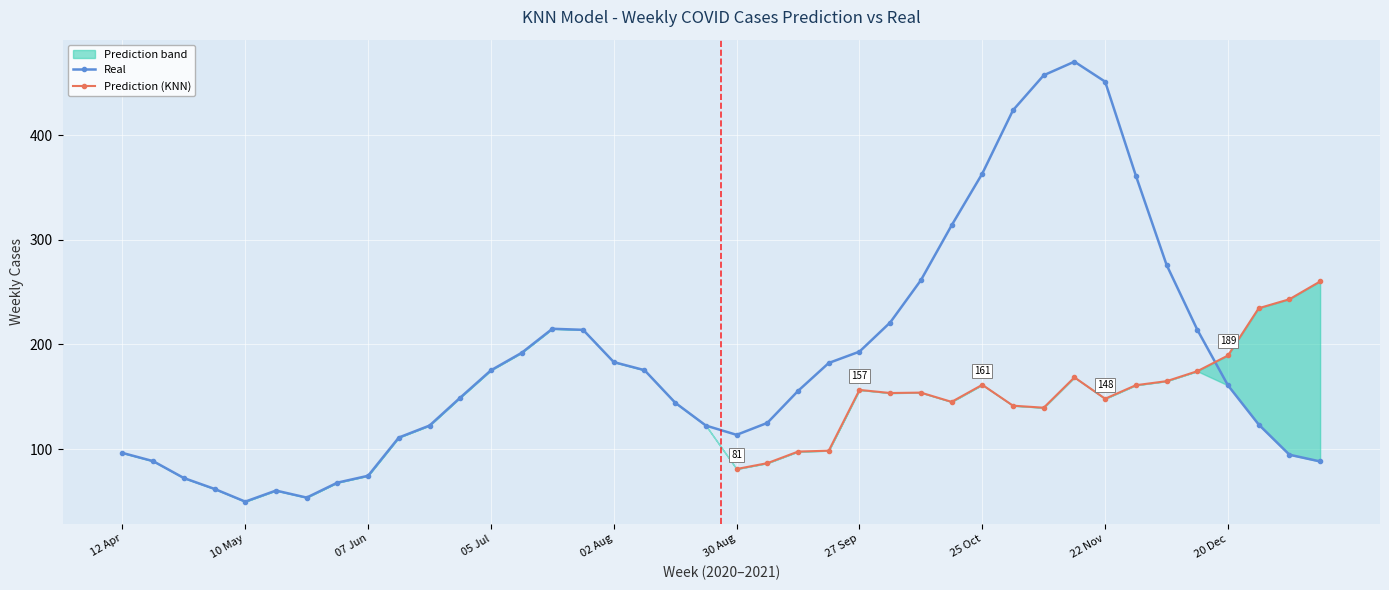

How many data points in difference are above 28?

20